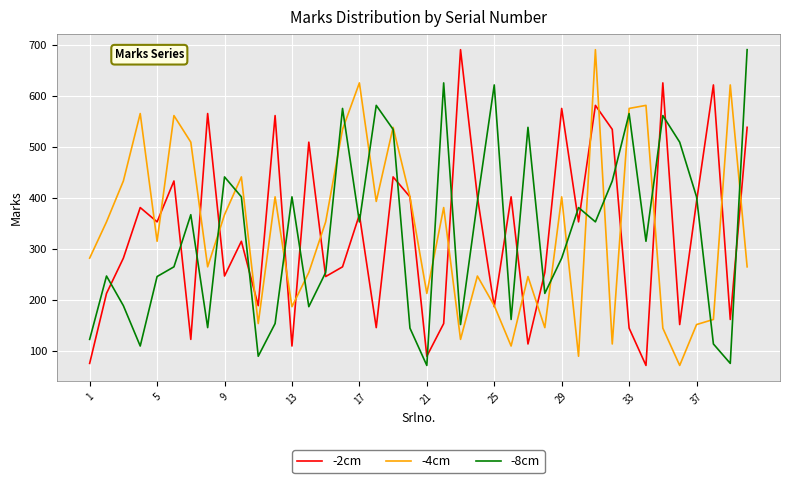

How many times do -2cm and -8cm cross each other?

24